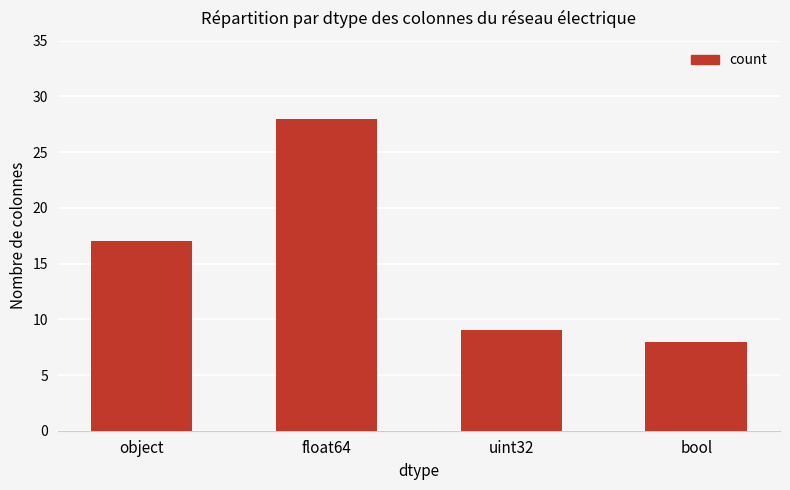

List the labels in order of value, largest first.

float64, object, uint32, bool